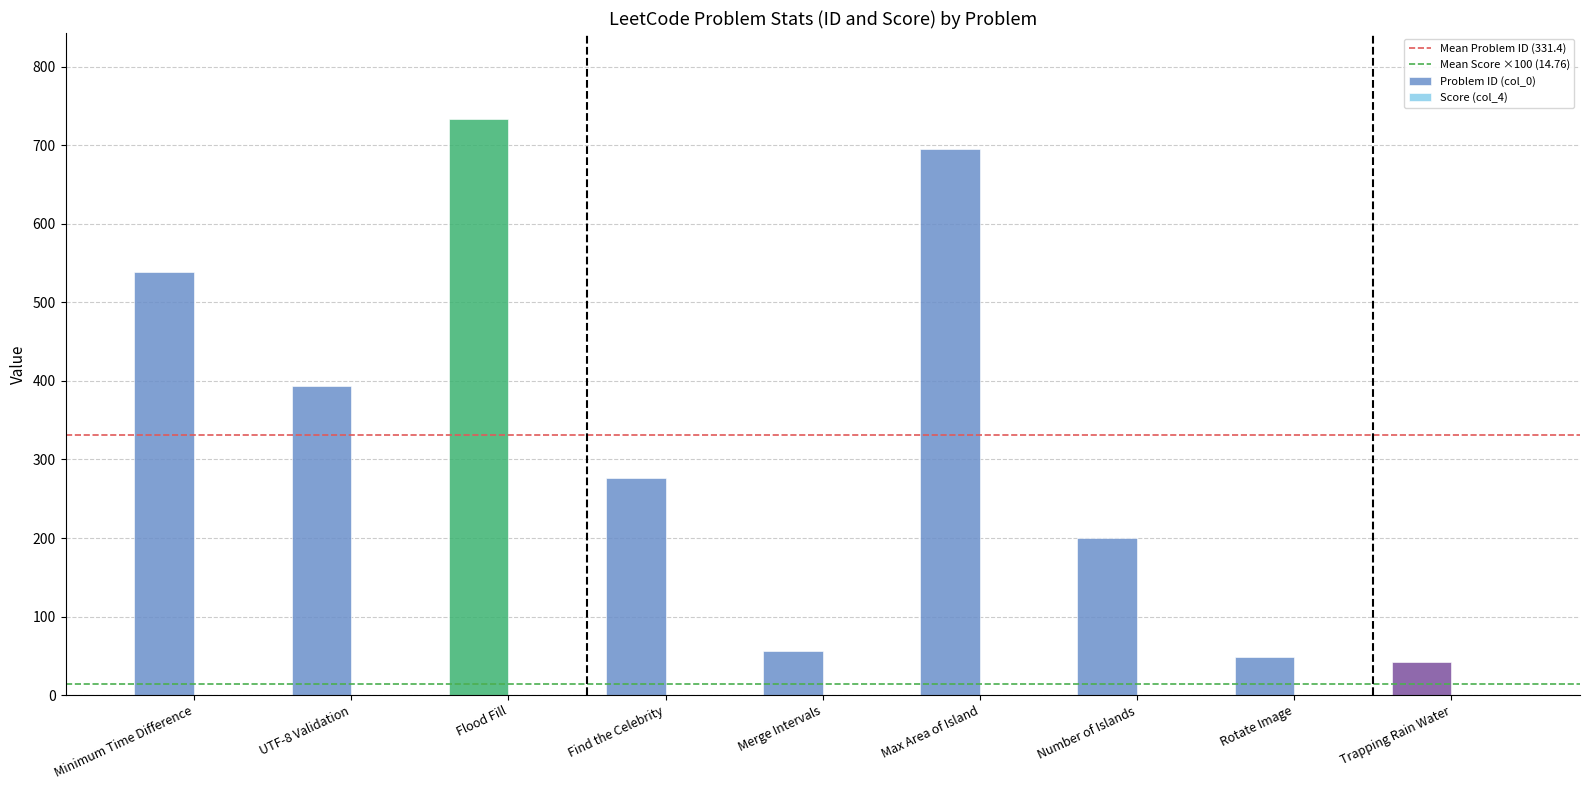

What is the total value across all series at UTF-8 Validation?

393.4